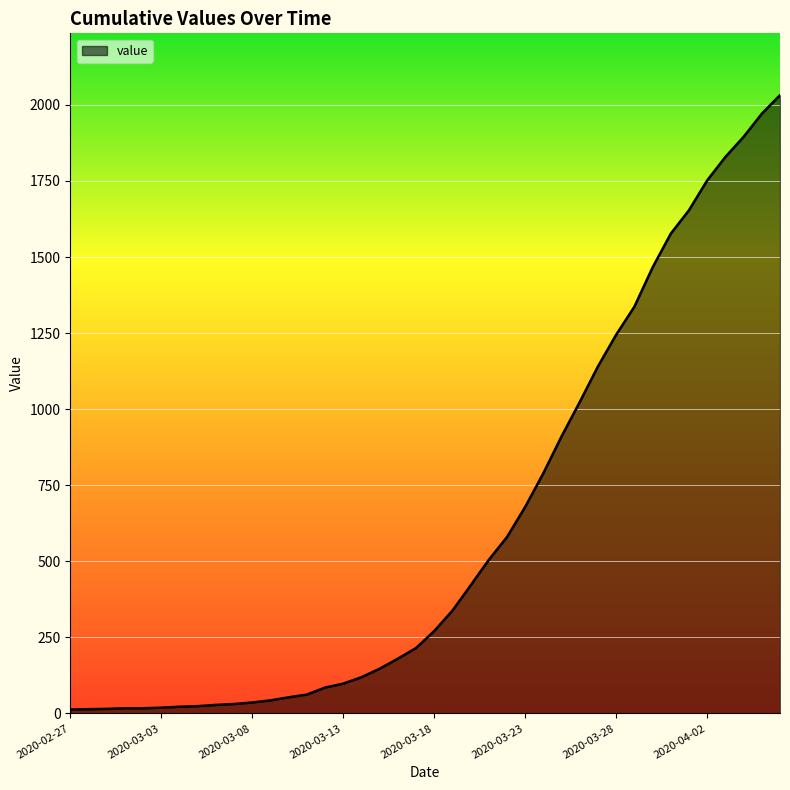

What is the difference between the maximum and minimum values?

2019